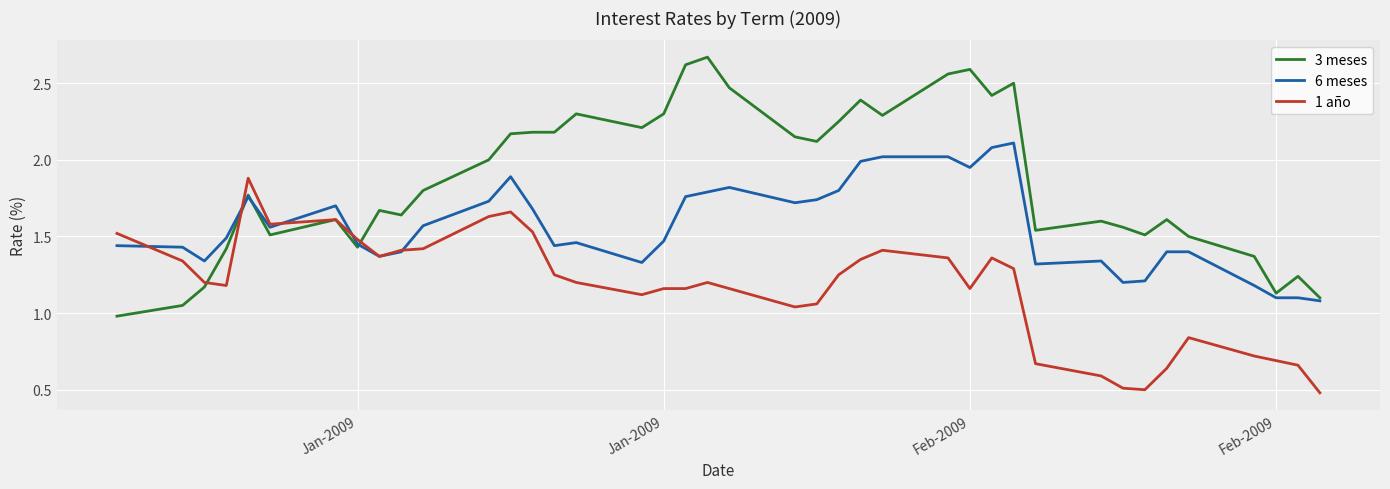

Which series has the largest total across all categories?

3 meses